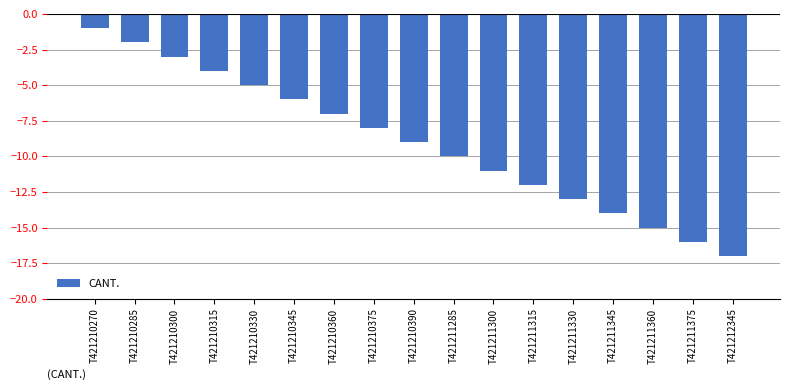

Are the bars horizontal?

No